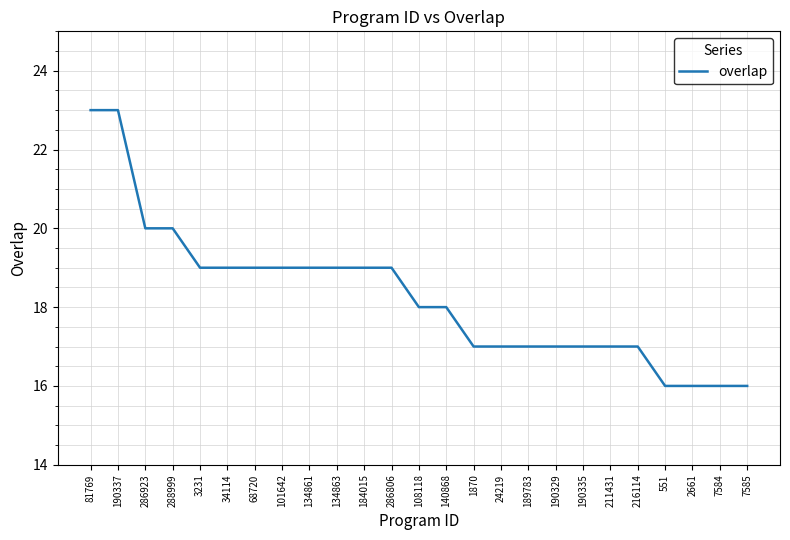

What is the difference between the second highest and second lowest values?

7